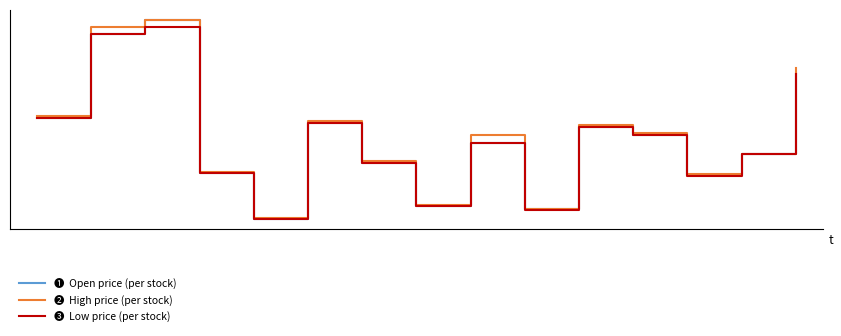

Reading left to right, list all the values displayed in this chart.

Open: 0=20.4	1=31.9	2=33.8	3=12.9	4=6.6	5=19.7	6=14.2	7=8.4	8=17.1	9=8.0	10=19.2	11=18.1	12=12.6	13=15.5	14=26.4
High: 0=20.7	1=32.8	2=33.8	3=13.1	4=6.8	5=20.0	6=14.5	7=8.5	8=18.1	9=8.0	10=19.4	11=18.3	12=12.7	13=15.5	14=27.2
Low: 0=20.4	1=31.9	2=32.8	3=12.9	4=6.6	5=19.7	6=14.2	7=8.4	8=17.1	9=7.8	10=19.1	11=18.1	12=12.5	13=15.5	14=26.4